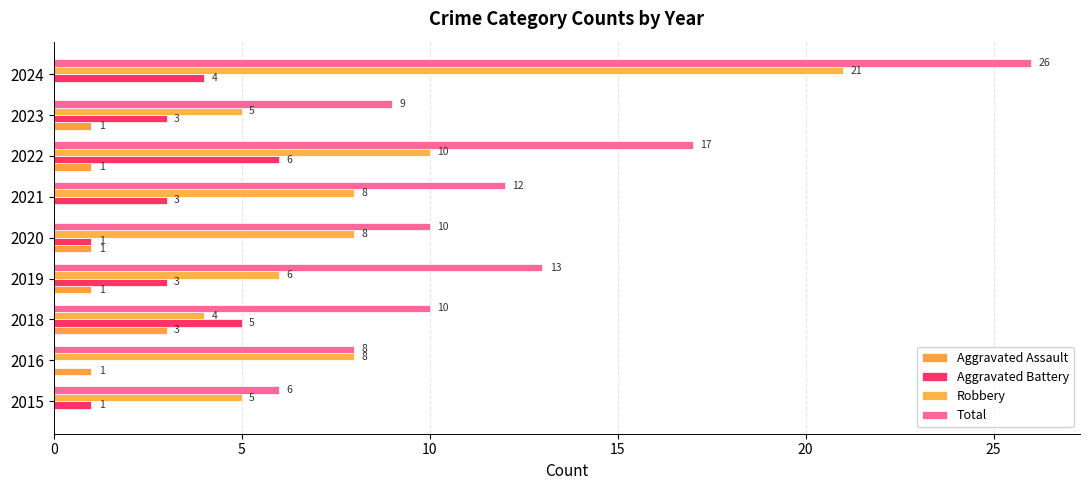

How many distinct data groups are displayed?

4